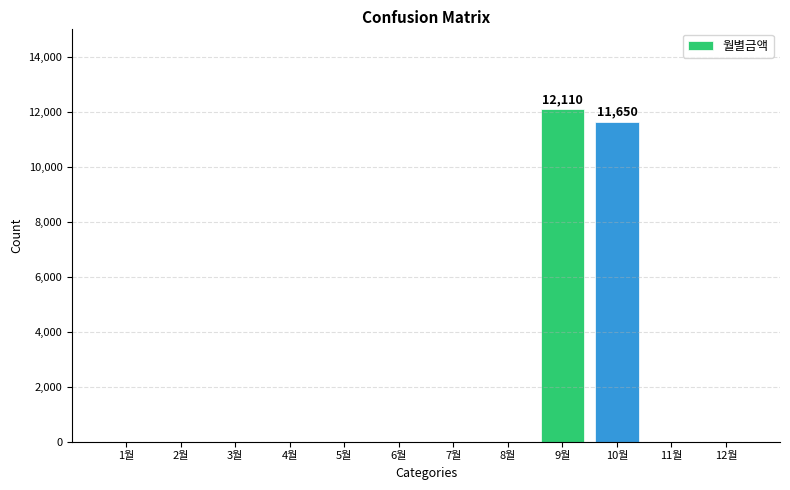

At which label is the value closest to 6055?

10월